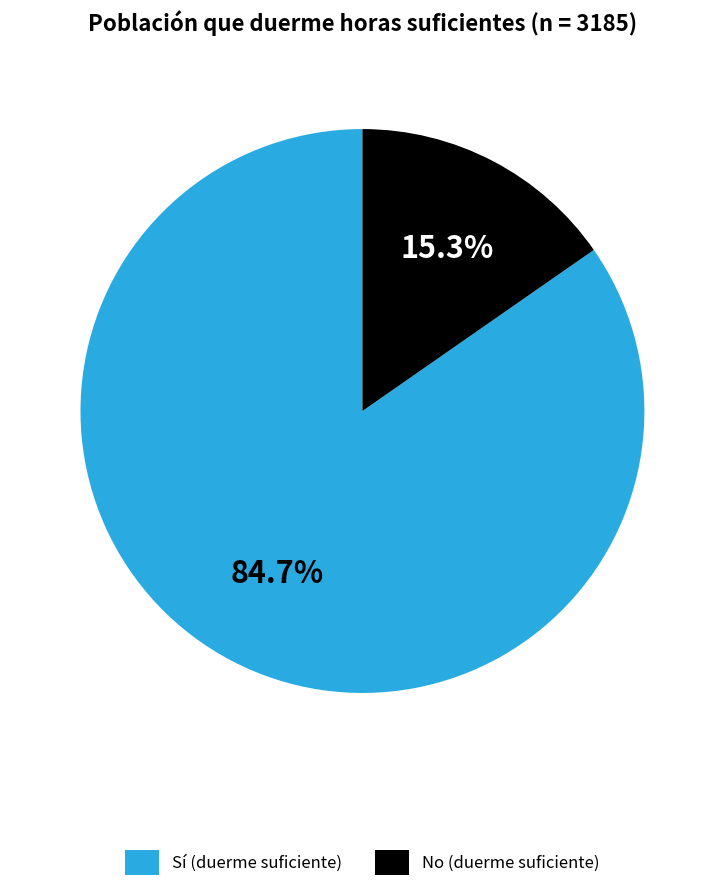

Which slice is the smallest?

No (duerme suficiente)